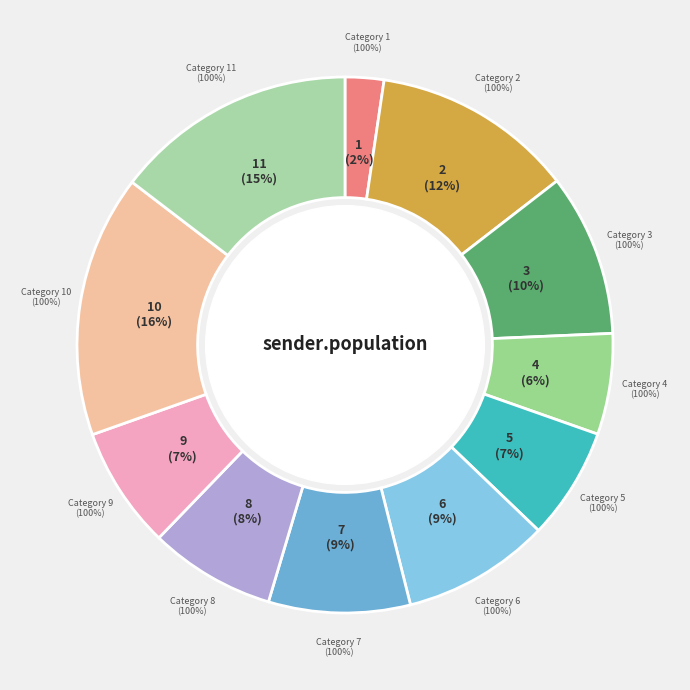

Rank the categories by value from lowest to highest.

1, 4, 5, 9, 8, 7, 6, 3, 2, 11, 10